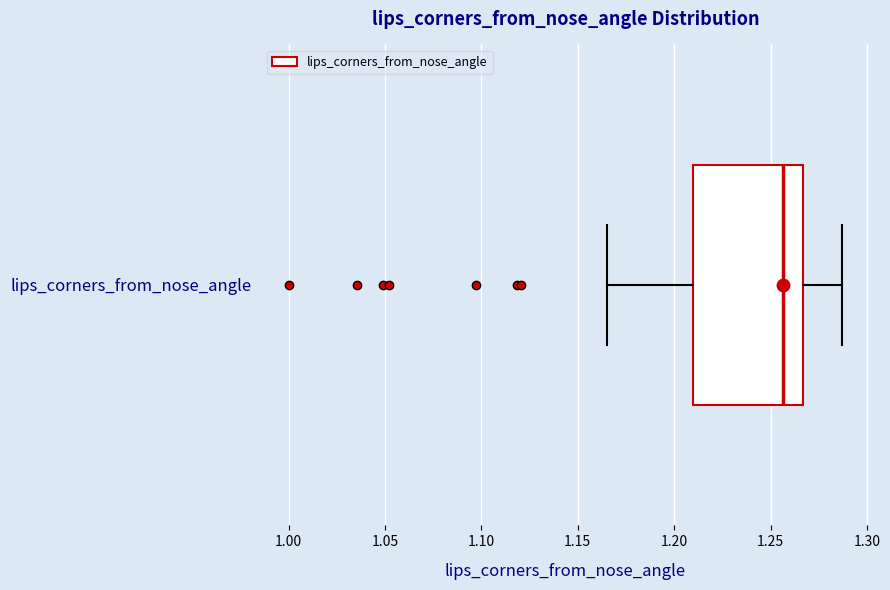

Transcribe this box plot: give where the median line is, the range the box spans, and where the two whiskers end, as read against the x-axis. The values are not printed on the chart, so give them approximately, as read against the axis.

median 1.255, box 1.210 to 1.265, whiskers 1.165 to 1.285